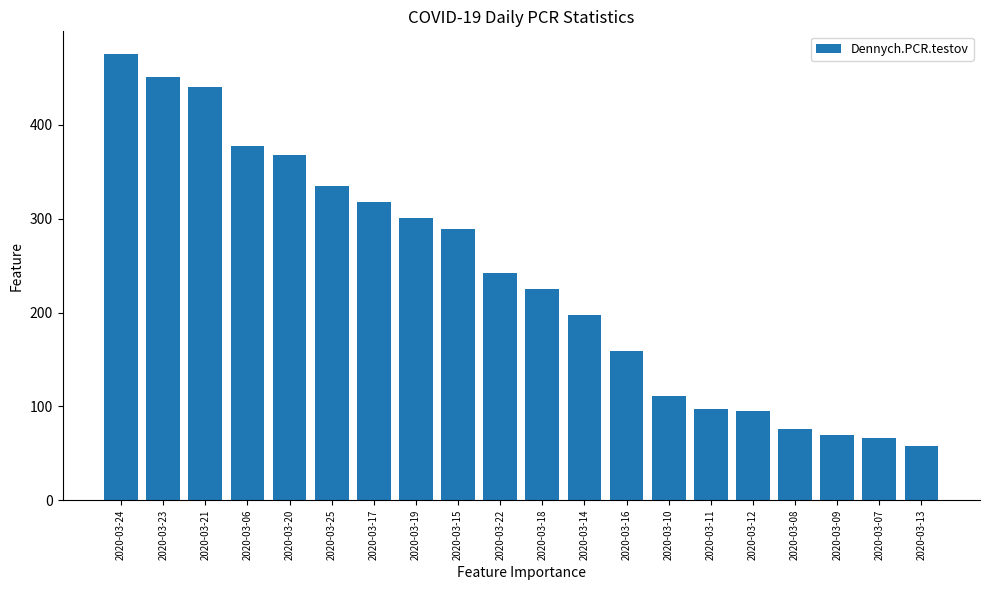

True or false: the data shows 91 at 2020-03-13.

False